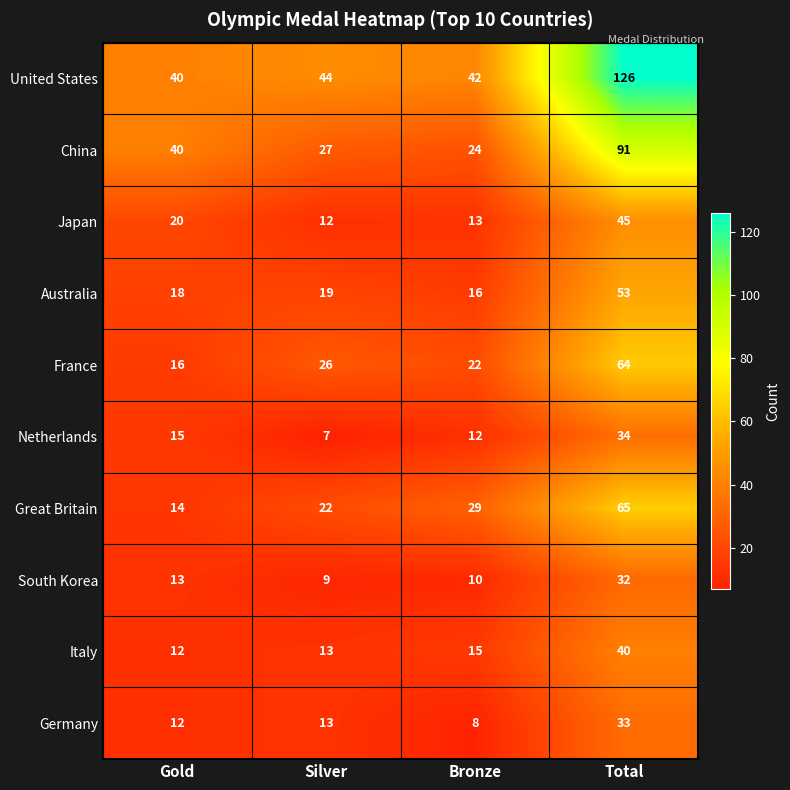

What is the total value across all series at Total?

583